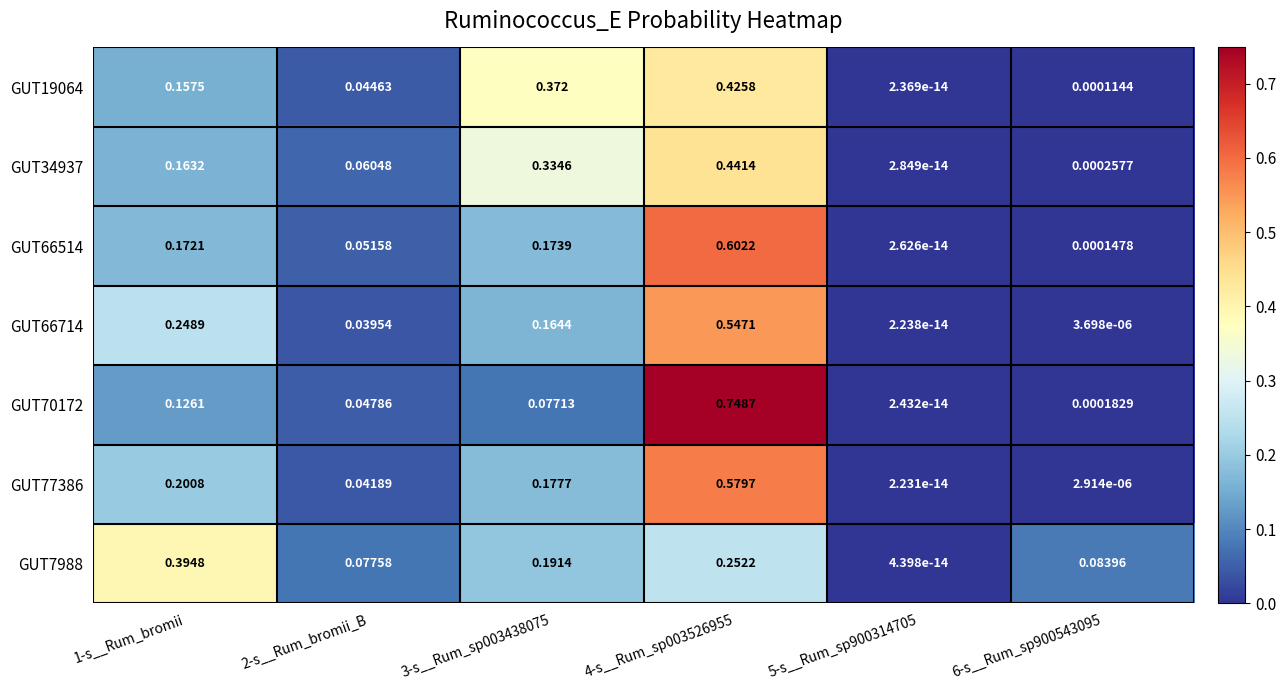

How many categories are shown in the chart?

6